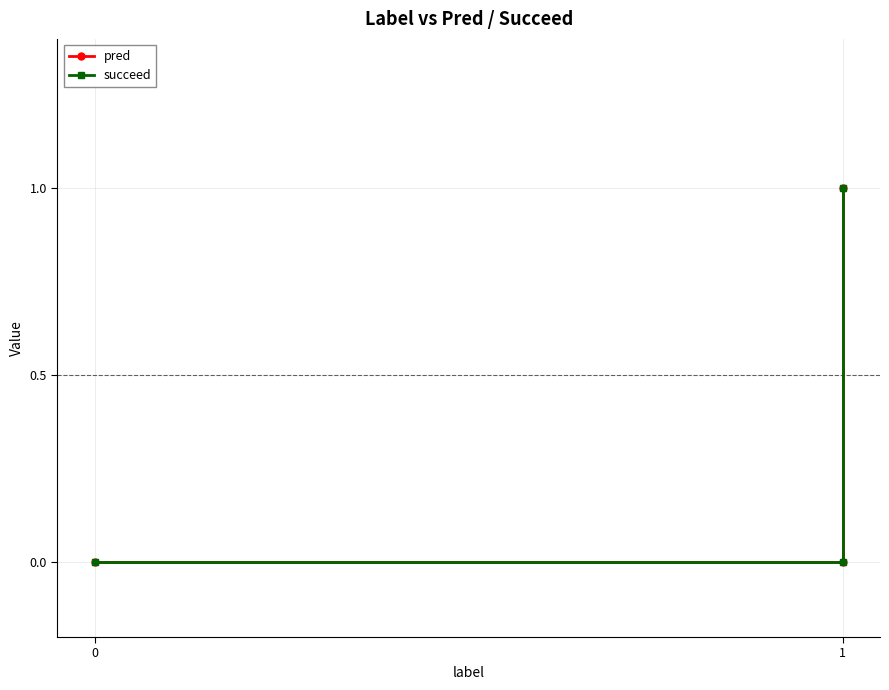

Which series has the largest range (max minus min)?

pred